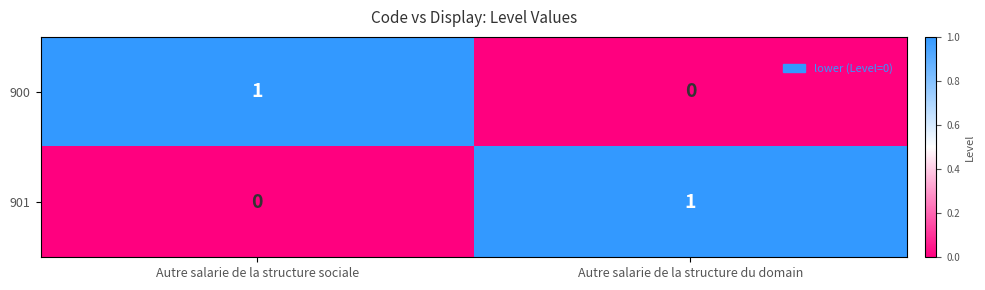

Where is 900 nearest to the value 0?

Autre salarie de la structure du domain